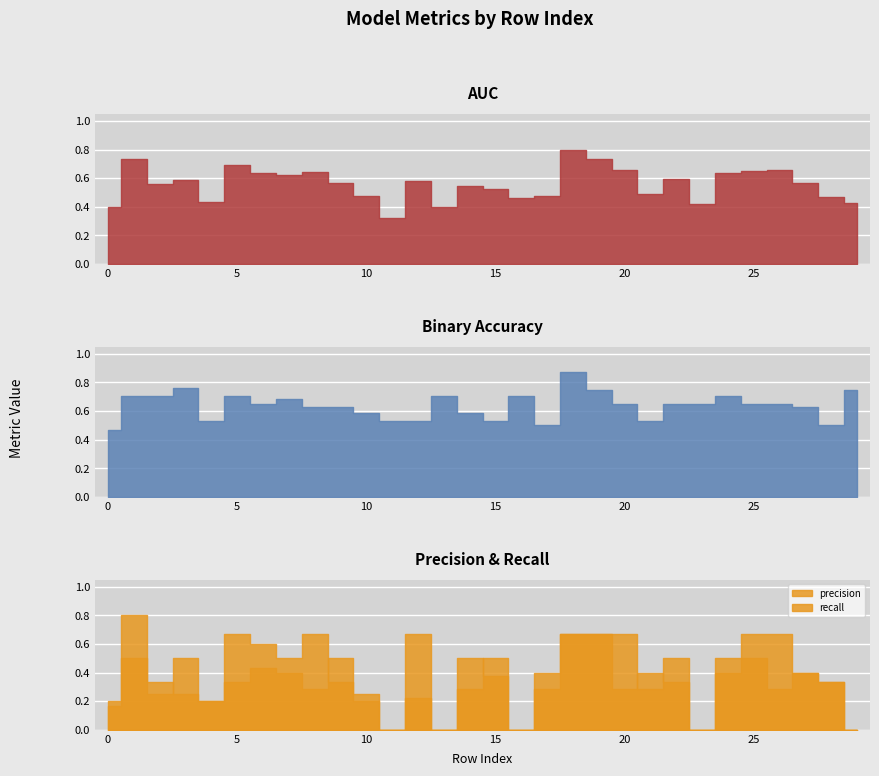

Which label corresponds to the largest value in the chart?

18